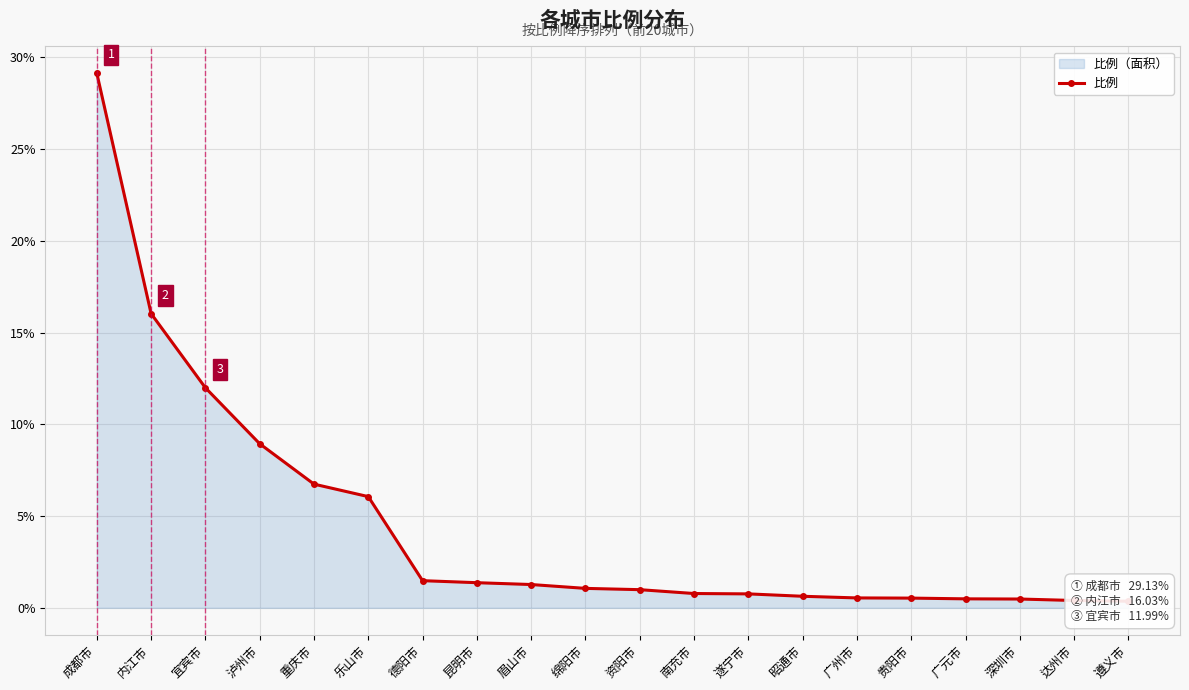

What is the greatest value displayed?

29.1